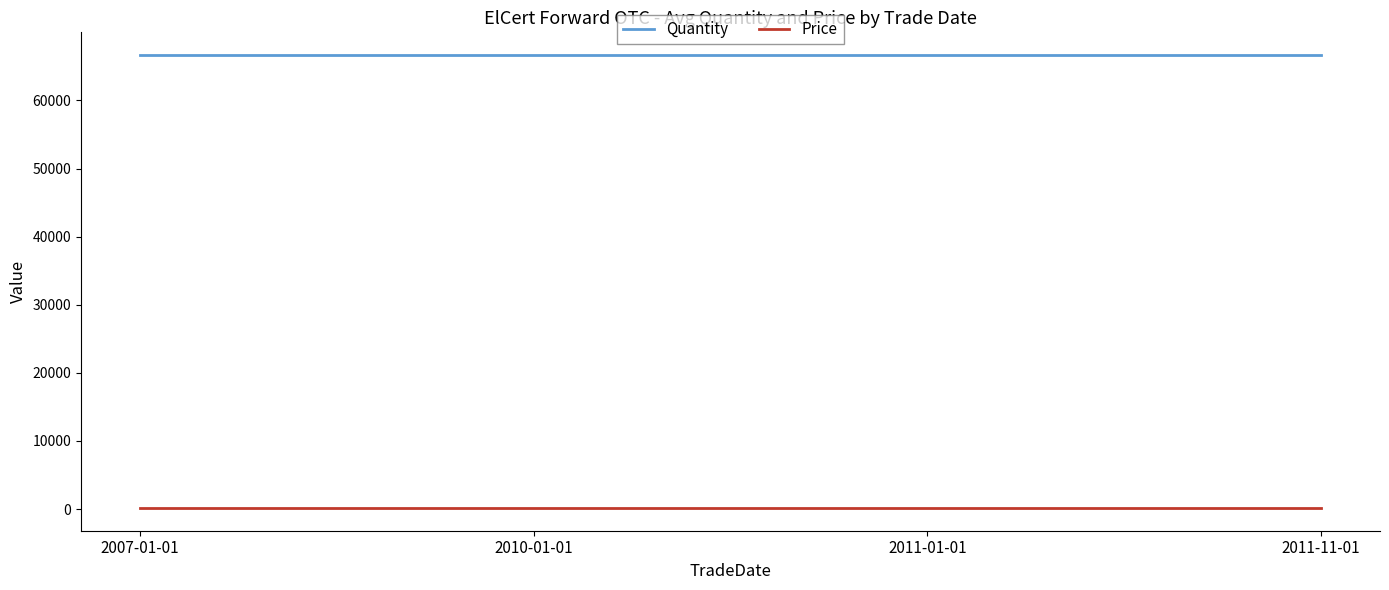

Reading left to right, what are all the values shown in this chart?

Quantity: 66666.7	66666.7	66666.7	66666.7
Price: 151.5	151.5	151.5	151.5